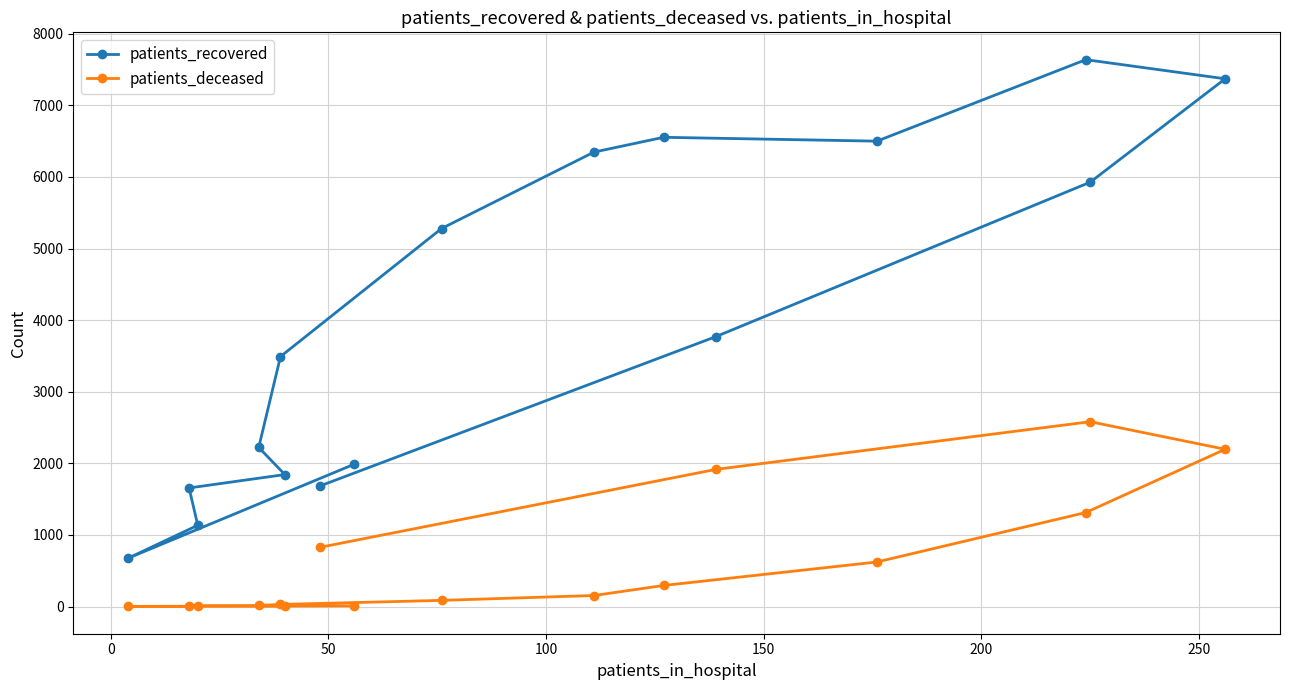

Rank the series by their maximum value, from highest to lowest.

patients_recovered, patients_deceased